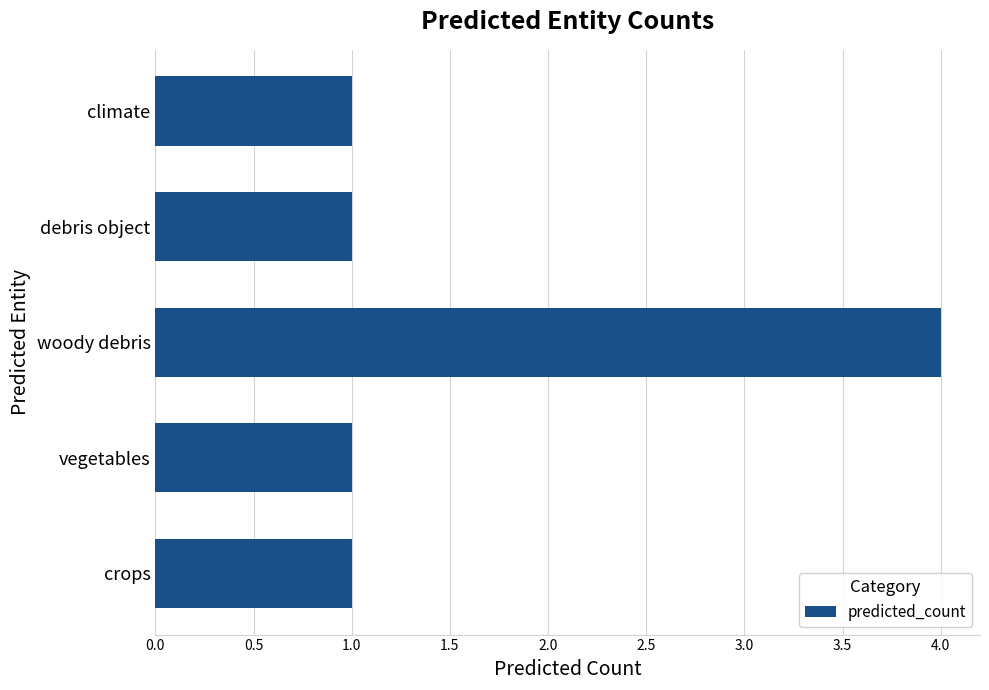

What is the ratio of the value at climate to the value at crops?

1.0